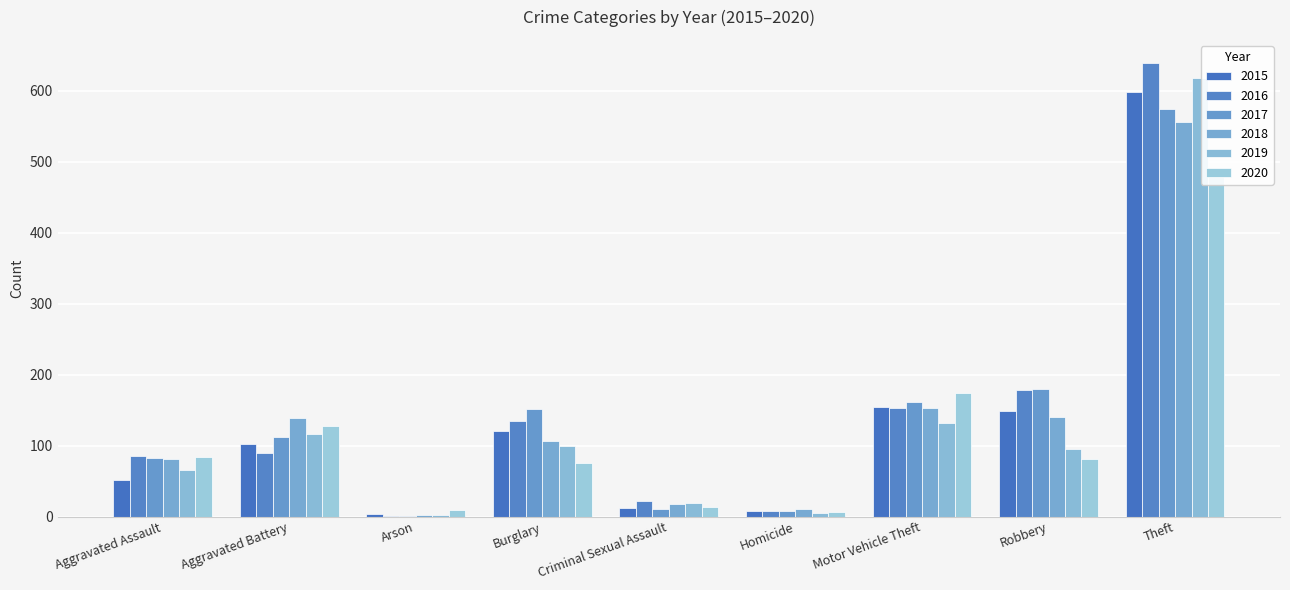

Where does the 2018 series first go above 106?

Aggravated Battery